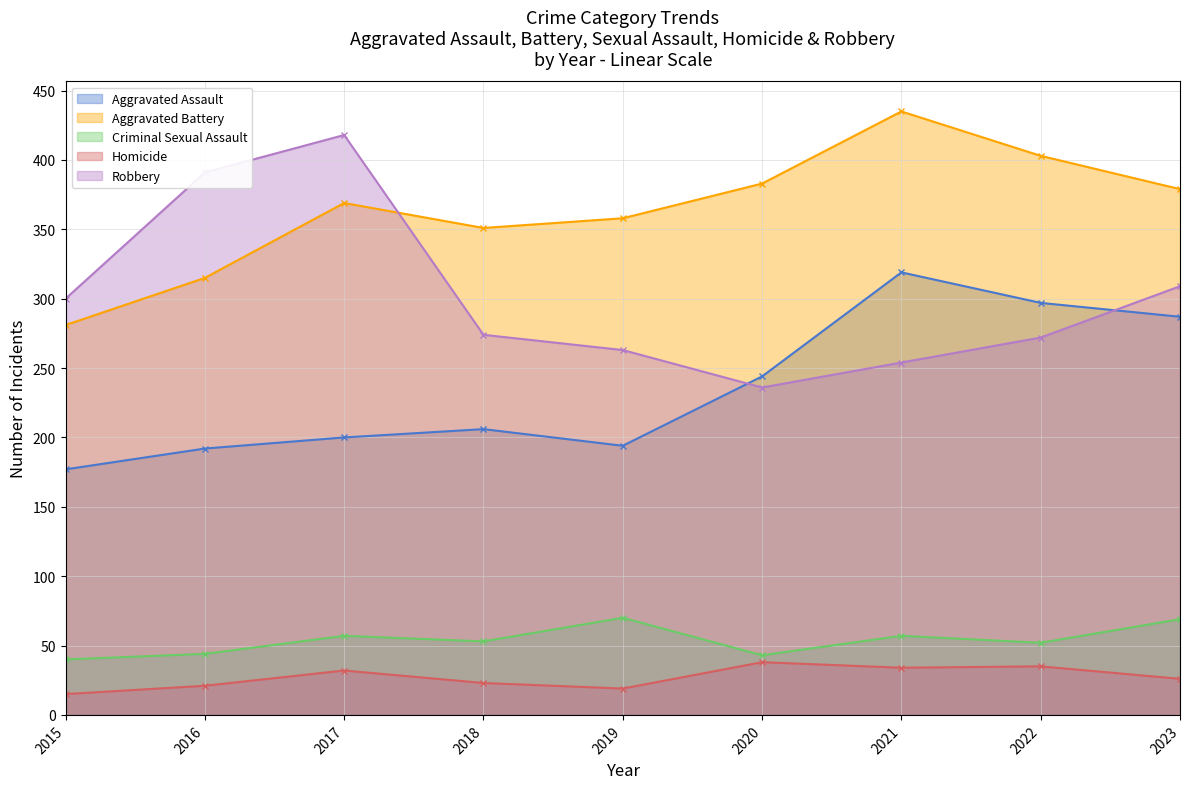

What is the lowest value of the Criminal Sexual Assault series?

40